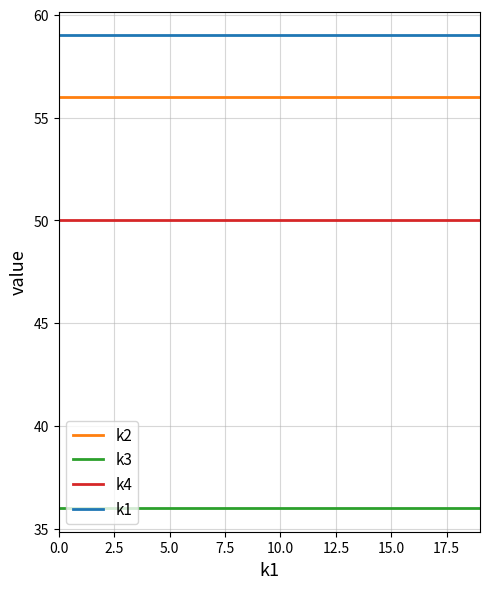

What are all the series names shown in the legend?

k2, k3, k4, k1